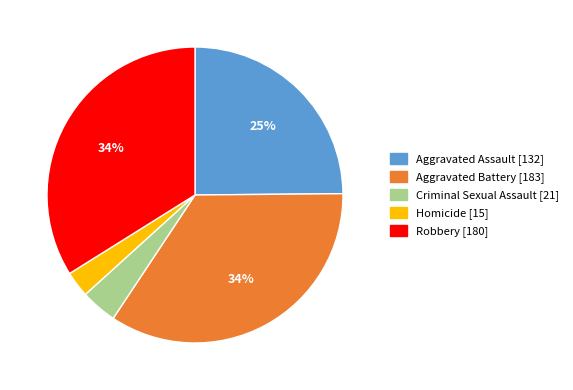

To the nearest percent, what is the combined percentage of Aggravated Battery and Robbery?

68%